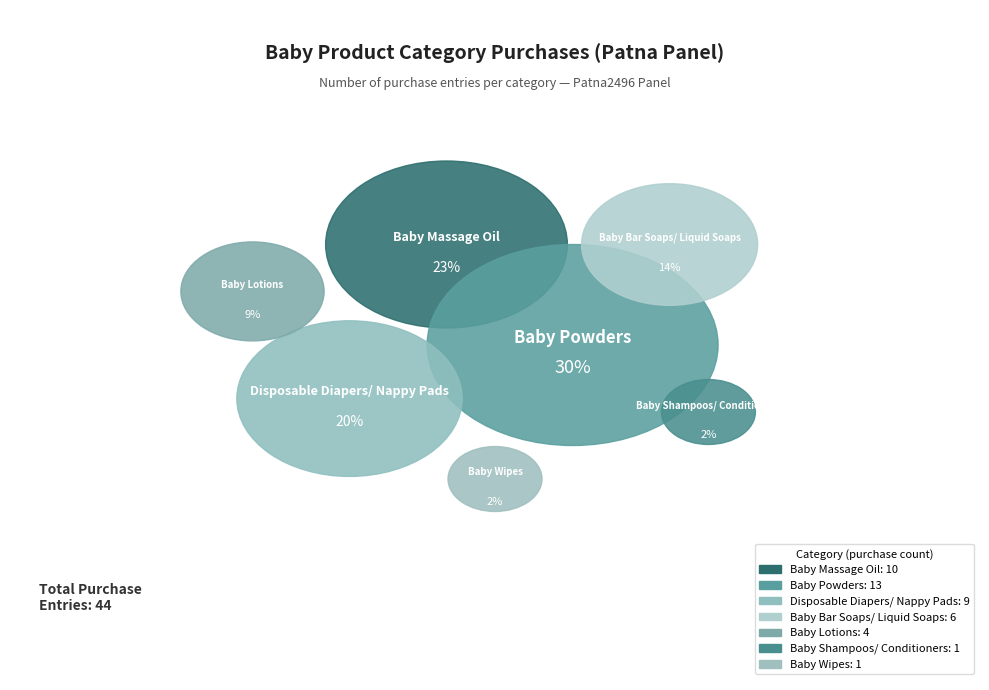

Does any single category account for the majority?

No